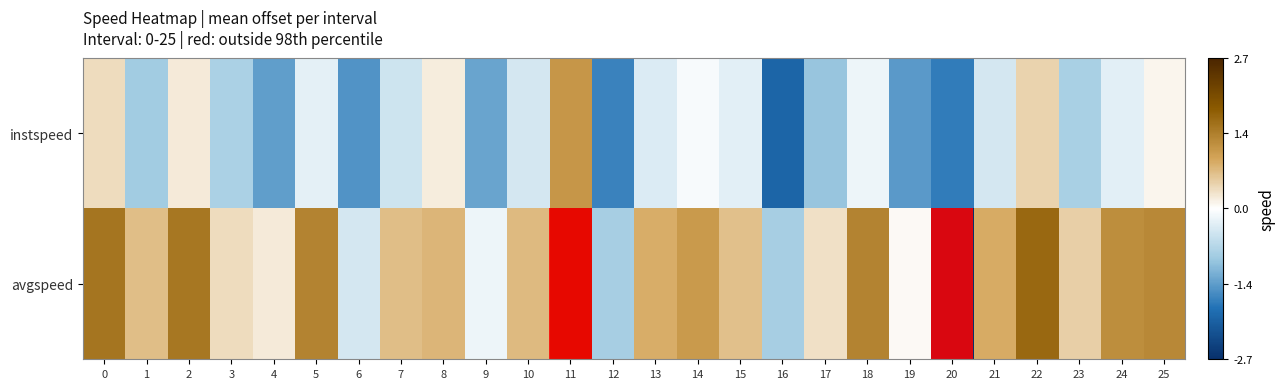

Reading left to right, list all the values displayed in this chart.

instspeed: 0=0.3	1=-0.9	2=0.2	3=-0.8	4=-1.4	5=-0.2	6=-1.5	7=-0.5	8=0.2	9=-1.3	10=-0.4	11=1.1	12=-1.6	13=-0.3	14=-0.1	15=-0.3	16=-2.0	17=-1.0	18=-0.2	19=-1.4	20=-1.7	21=-0.4	22=0.4	23=-0.8	24=-0.3	25=0.1
avgspeed: 0=1.5	1=0.6	2=1.5	3=0.4	4=0.2	5=1.3	6=-0.4	7=0.7	8=0.7	9=-0.2	10=0.7	11=2.4	12=-0.8	13=0.8	14=1.0	15=0.6	16=-0.8	17=0.3	18=1.3	19=0.0	20=-2.7	21=0.8	22=1.6	23=0.5	24=1.2	25=1.3